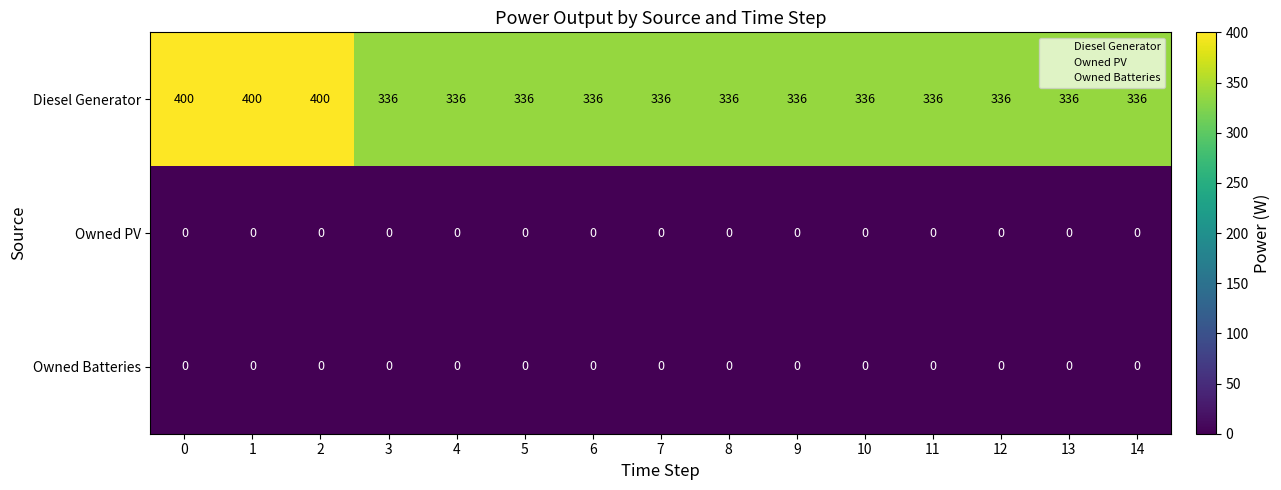

What is the difference between the highest and lowest values at 8?

336